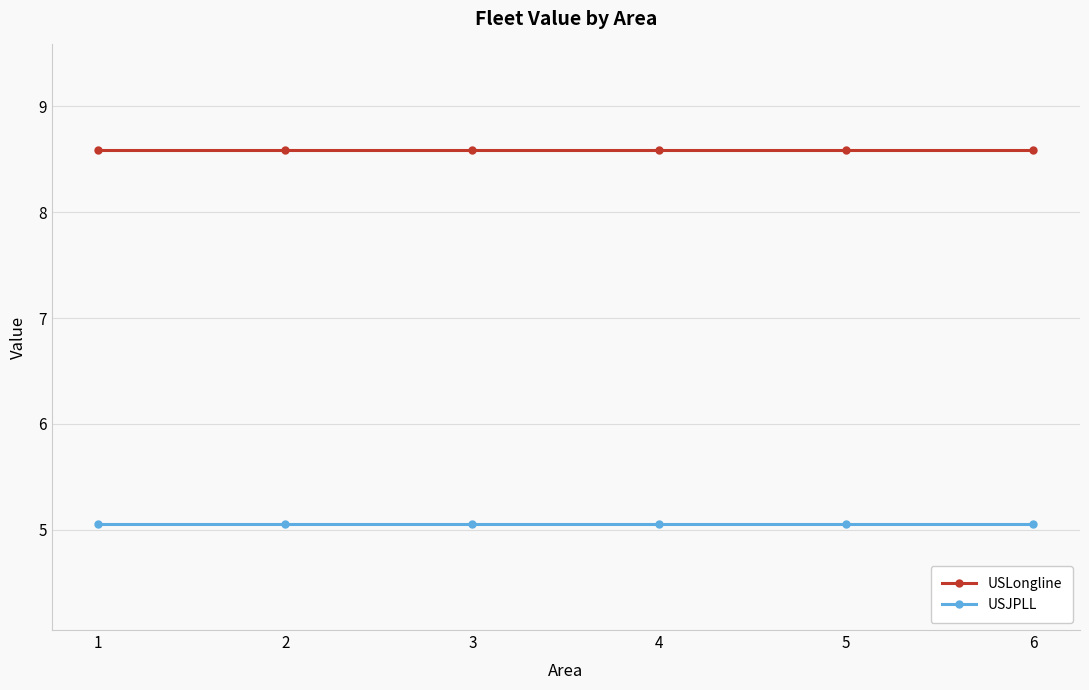

How many lines are shown in the chart?

2